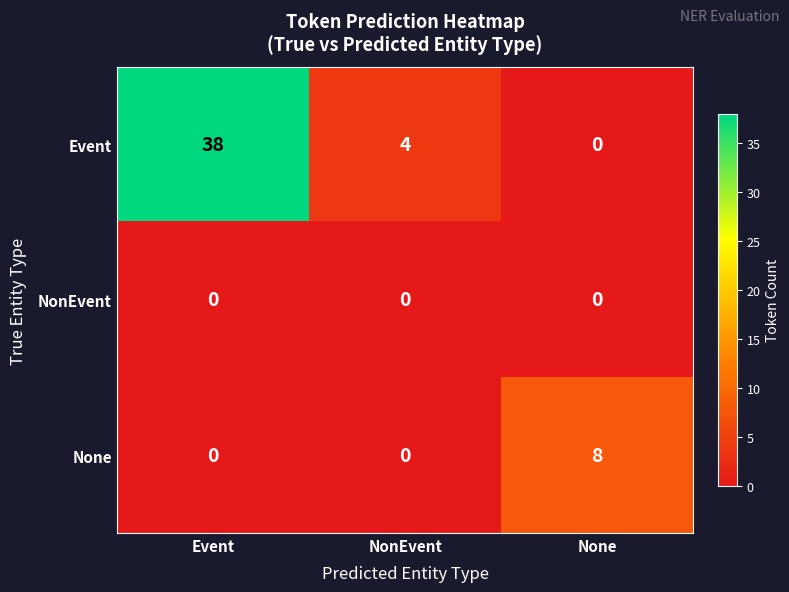

What is the total value across all series at Event?

38